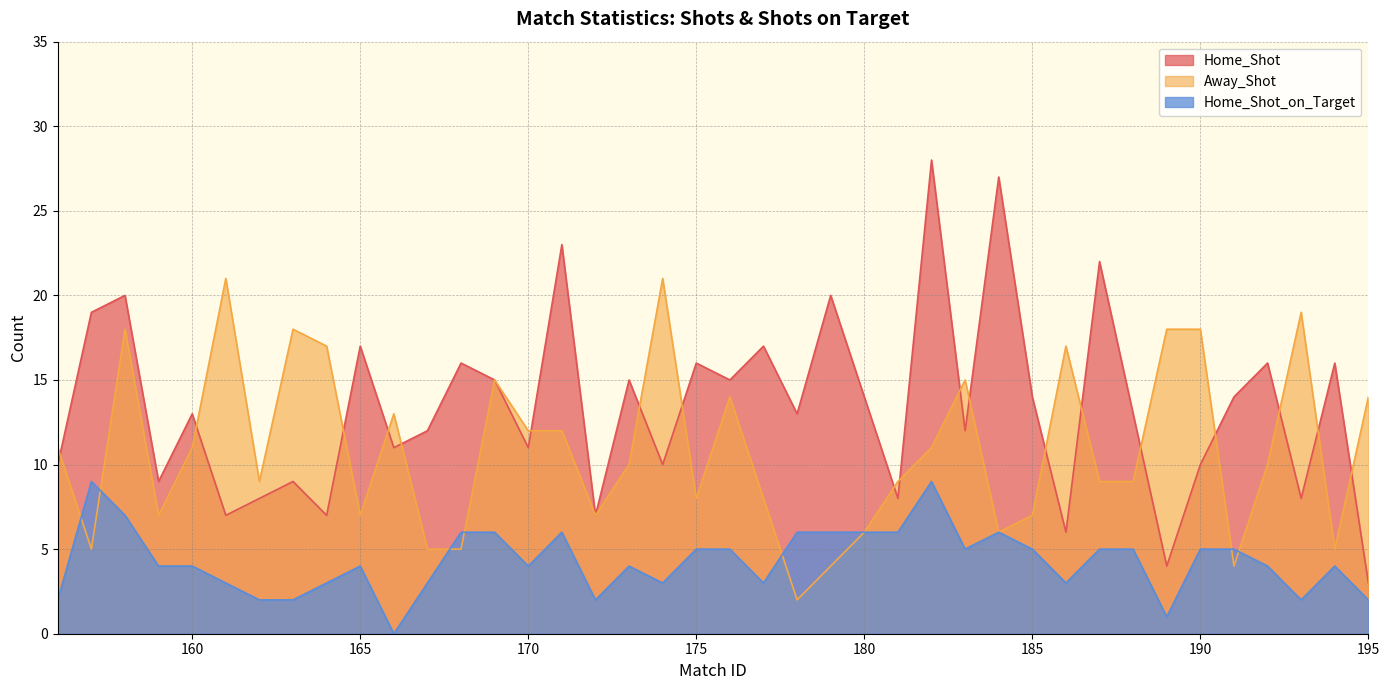

At 181, list the series in order from smallest to largest.

Home_Shot_on_Target, Home_Shot, Away_Shot